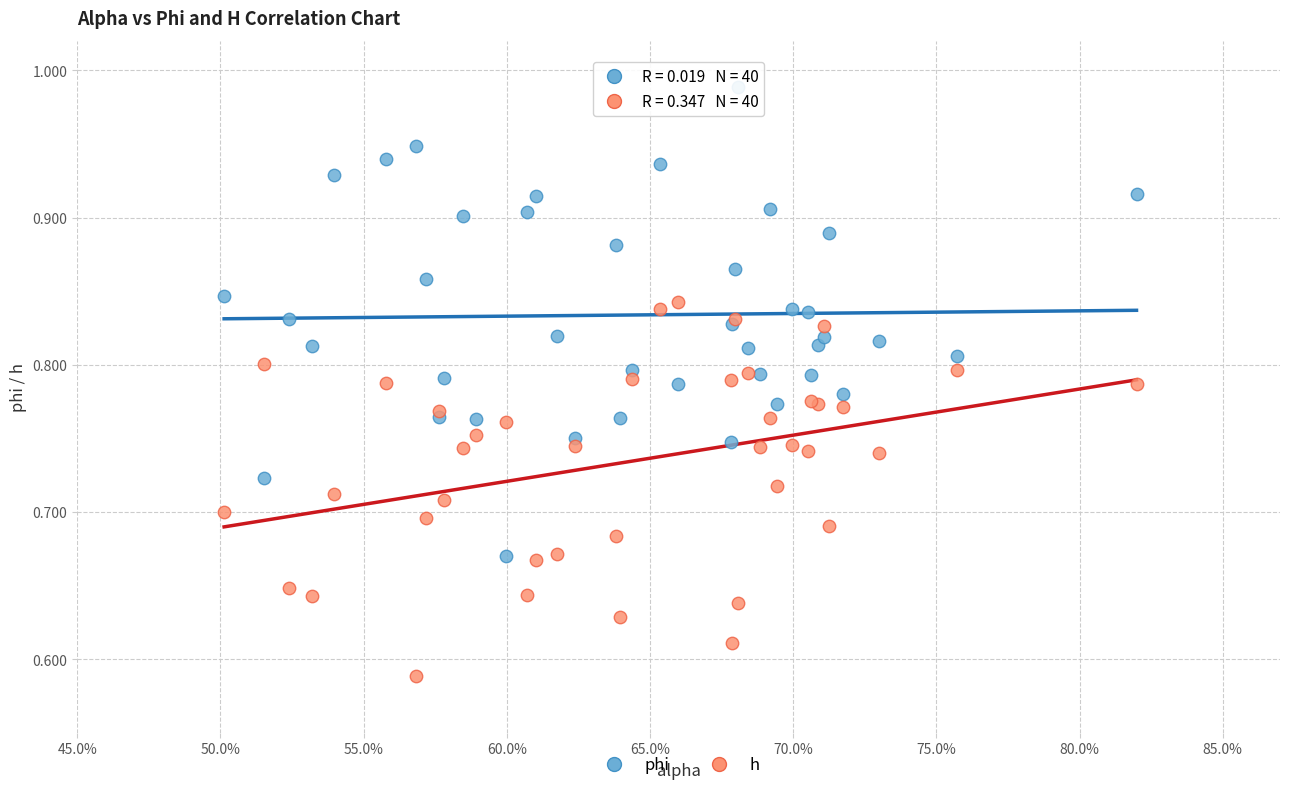

What are all the series names shown in the legend?

phi, h